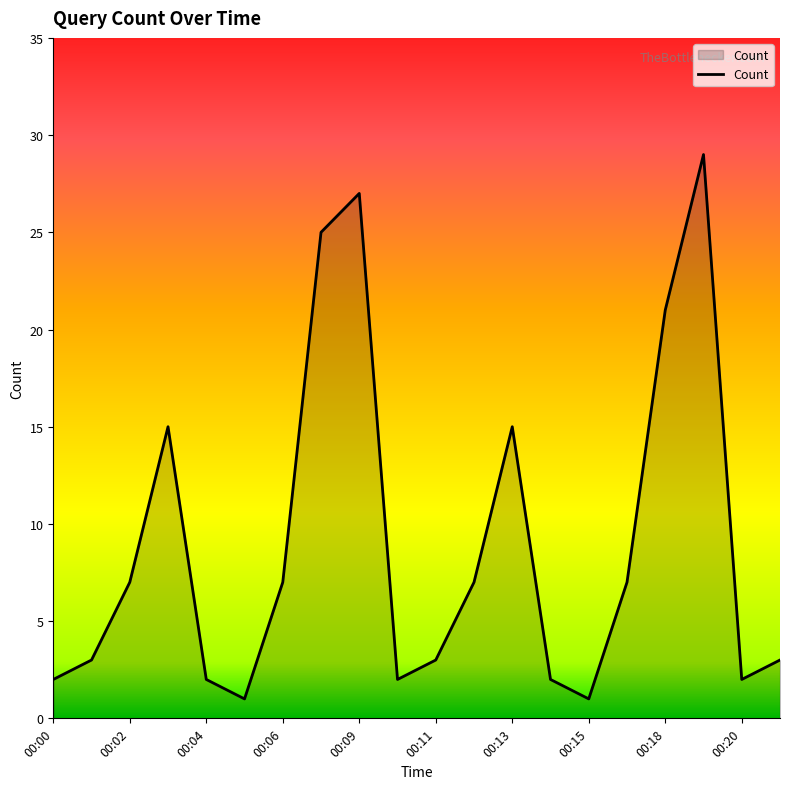

What is the difference between the maximum and minimum values?

28